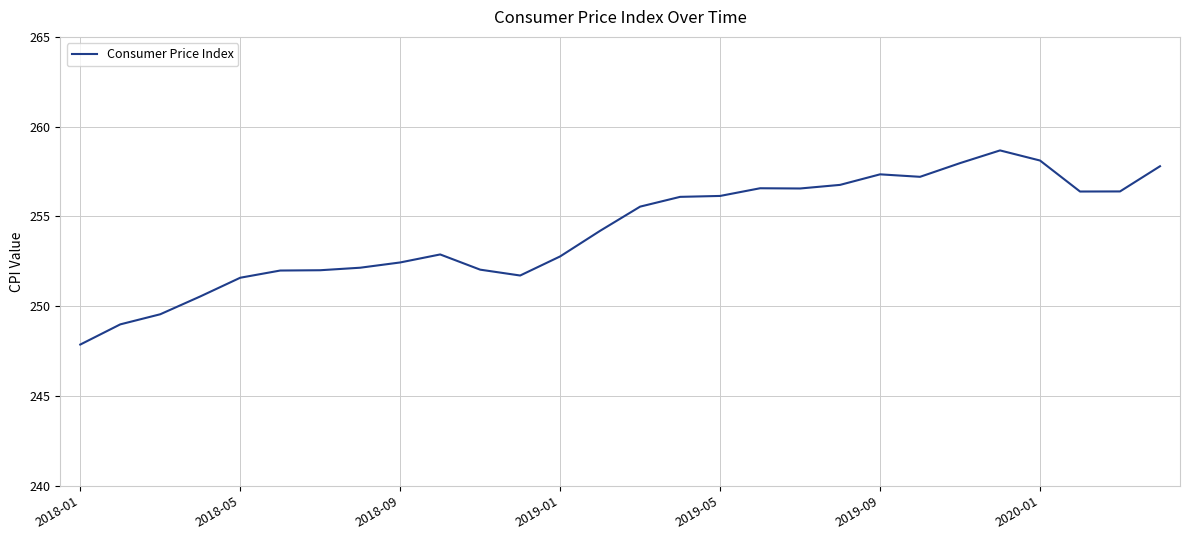

Does the chart have visible grid lines?

Yes